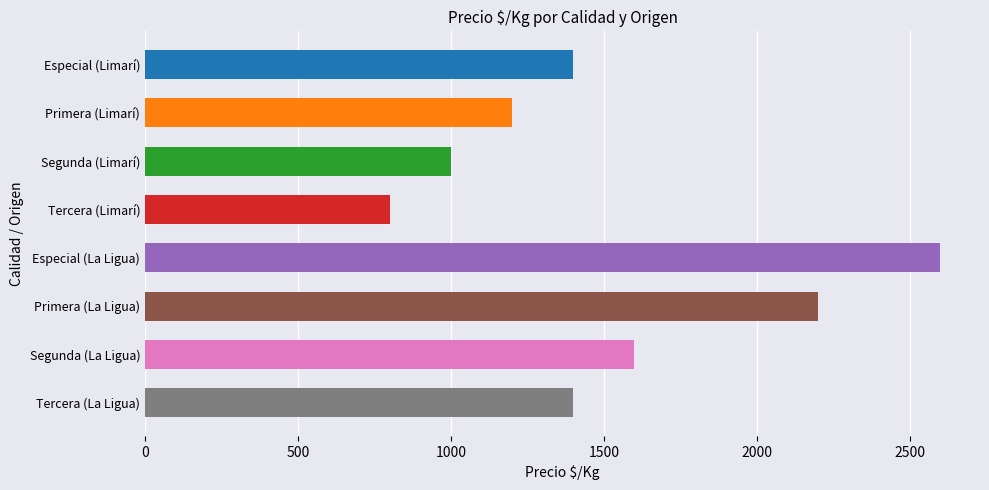

Which category has the lowest value across all series?

Tercera (Limarí)